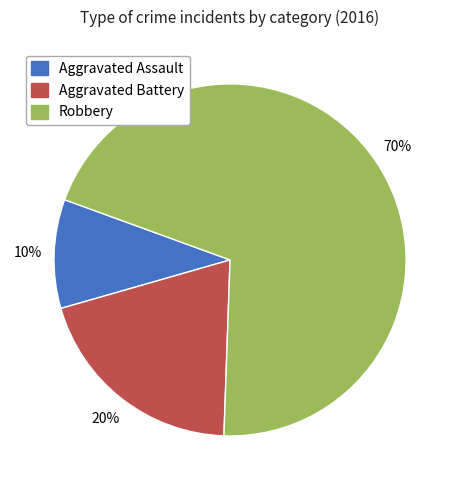

To the nearest percent, what is the difference between the largest and smallest slice percentages?

60%